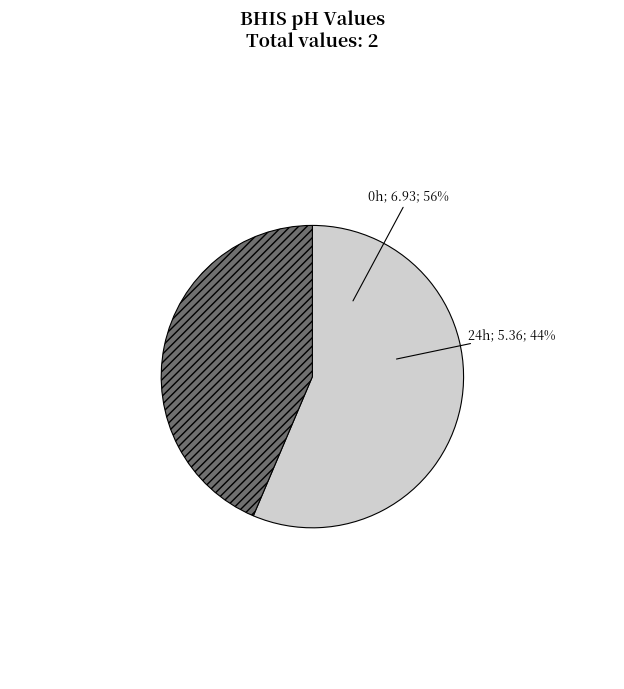

Rank the categories by value from highest to lowest.

0h, 24h